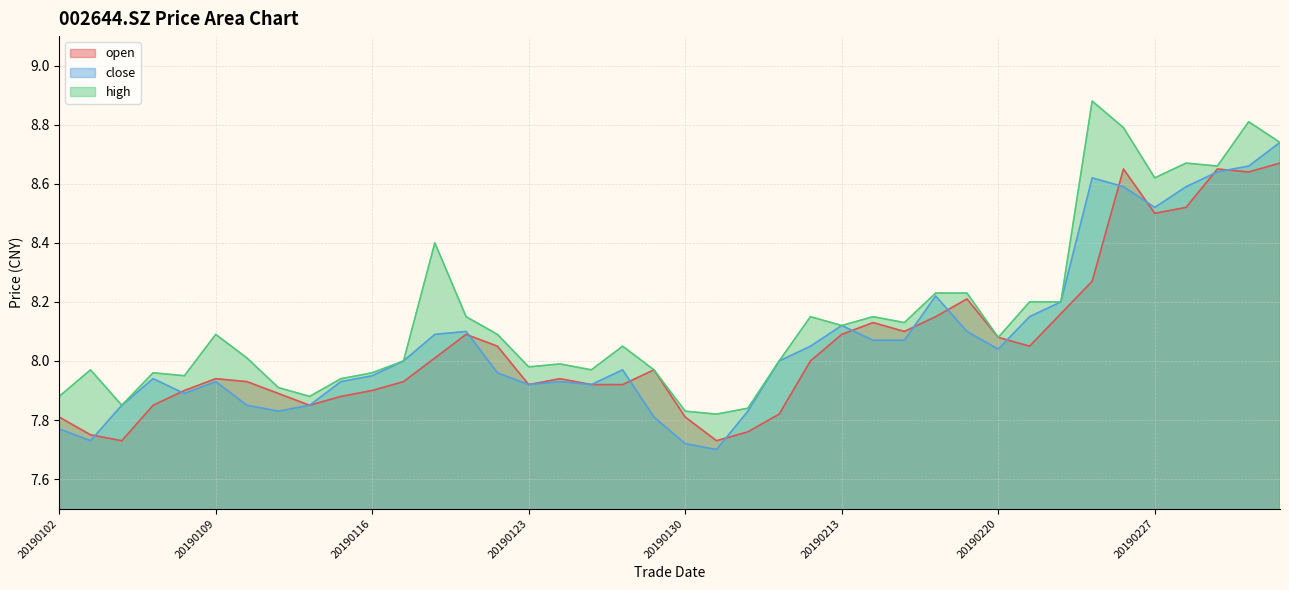

Reading left to right, list all the values displayed in this chart.

open: 7.8	7.8	7.7	7.8	7.9	7.9	7.9	7.9	7.8	7.9	7.9	7.9	8.0	8.1	8.1	7.9	7.9	7.9	7.9	8.0	7.8	7.7	7.8	7.8	8.0	8.1	8.1	8.1	8.2	8.2	8.1	8.1	8.2	8.3	8.7	8.5	8.5	8.7	8.6	8.7
close: 7.8	7.7	7.8	7.9	7.9	7.9	7.8	7.8	7.8	7.9	8.0	8.0	8.1	8.1	8.0	7.9	7.9	7.9	8.0	7.8	7.7	7.7	7.8	8.0	8.1	8.1	8.1	8.1	8.2	8.1	8.0	8.2	8.2	8.6	8.6	8.5	8.6	8.6	8.7	8.7
high: 7.9	8.0	7.8	8.0	8.0	8.1	8.0	7.9	7.9	7.9	8.0	8.0	8.4	8.2	8.1	8.0	8.0	8.0	8.1	8.0	7.8	7.8	7.8	8.0	8.2	8.1	8.2	8.1	8.2	8.2	8.1	8.2	8.2	8.9	8.8	8.6	8.7	8.7	8.8	8.7